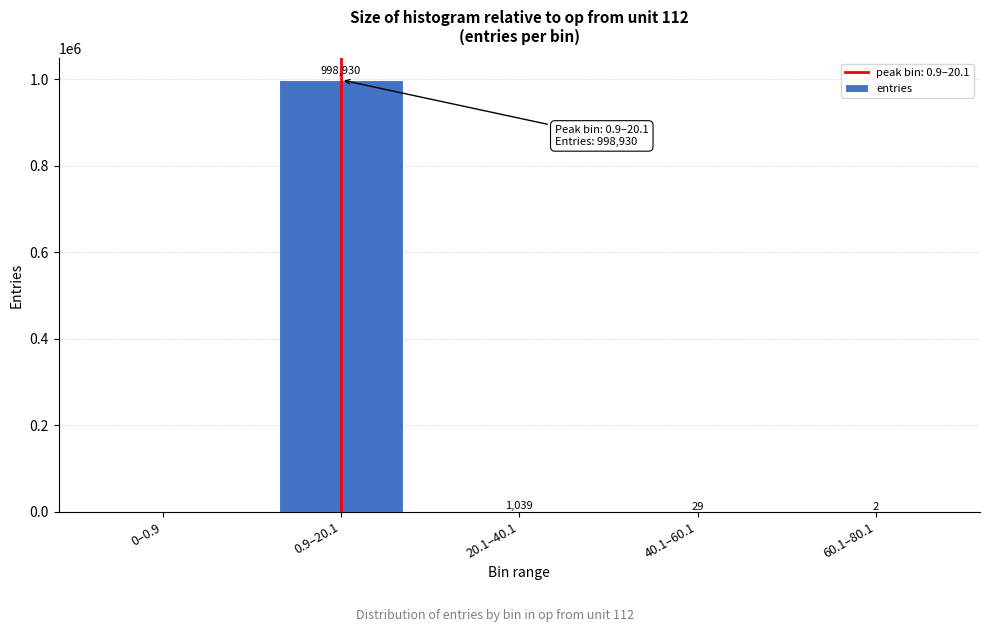

Reading left to right, transcribe all the data shown in this chart.

0–0.9=0	0.9–20.1=998930	20.1–40.1=1039	40.1–60.1=29	60.1–80.1=2